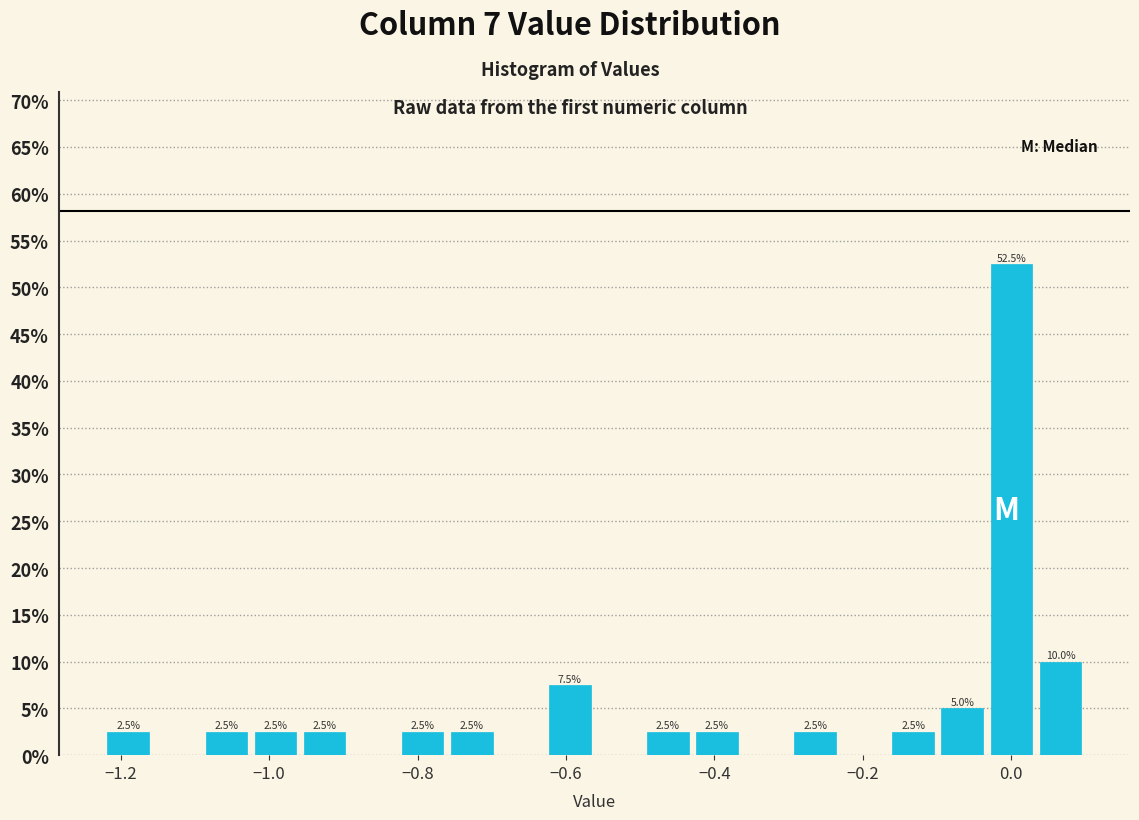

Around what value on the x-axis is the tallest bar? Give the approximate position of its centre, as read against the axis.

0.00